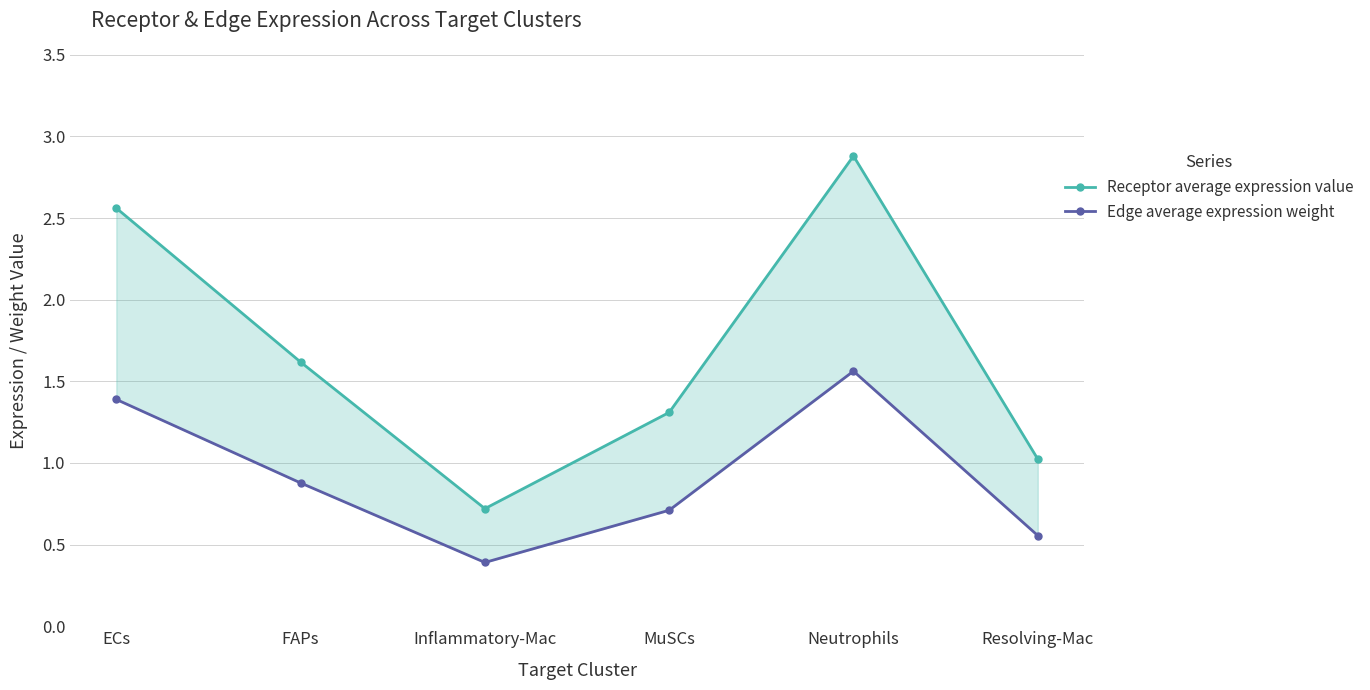

What is the sum of the Edge average expression weight values at Neutrophils and FAPs?

2.4